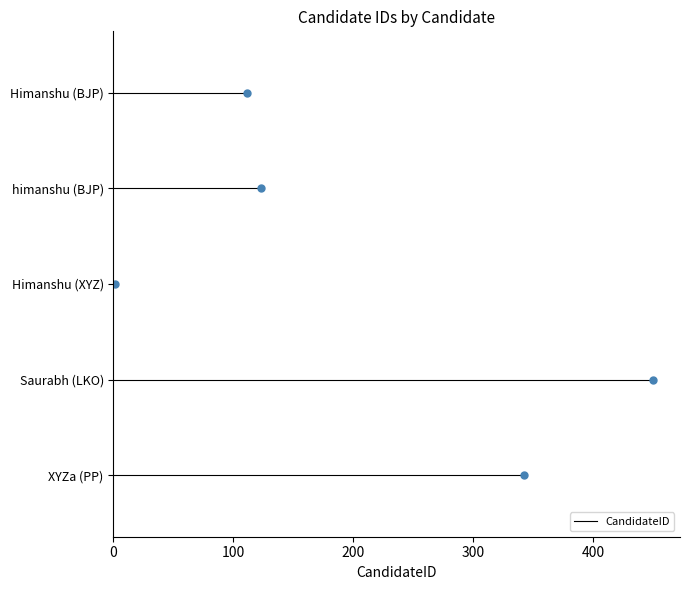

What is the approximate value at Saurabh (LKO)?

450